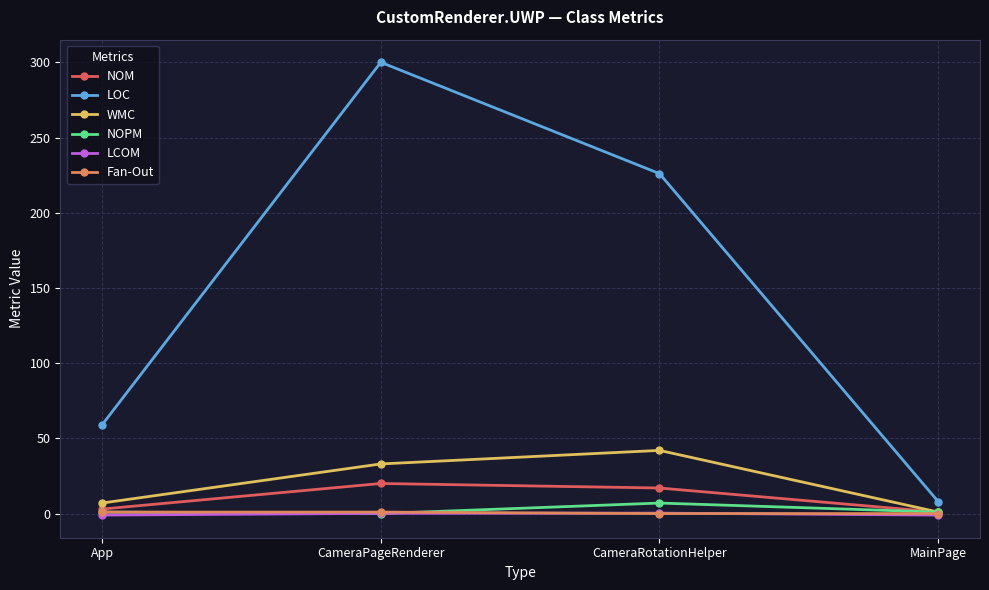

The value of LOC at CameraPageRenderer is 300.0. True or false?

True